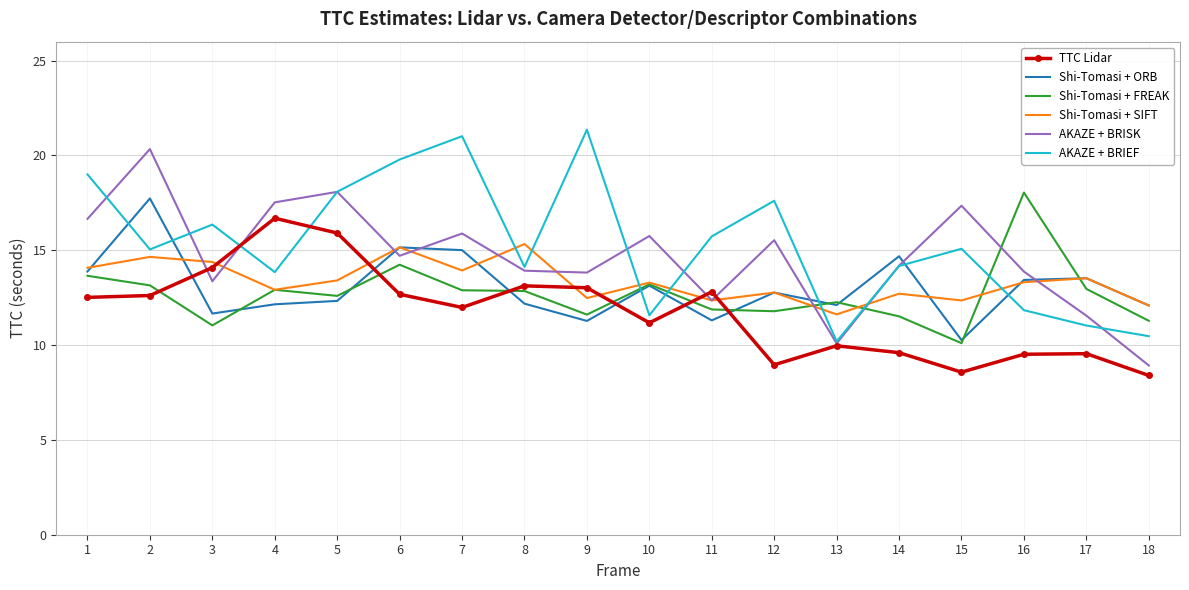

After their last crossing, which series has the higher values: Shi-Tomasi + ORB or AKAZE + BRIEF?

Shi-Tomasi + ORB